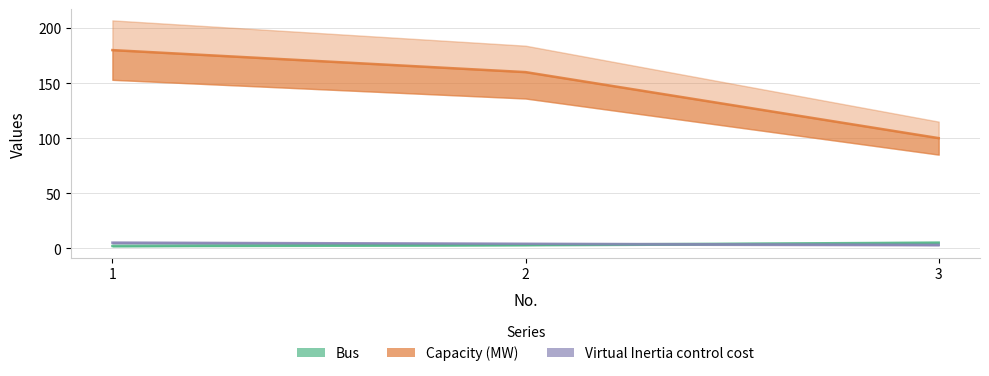

Count the number of data series in this chart.

3